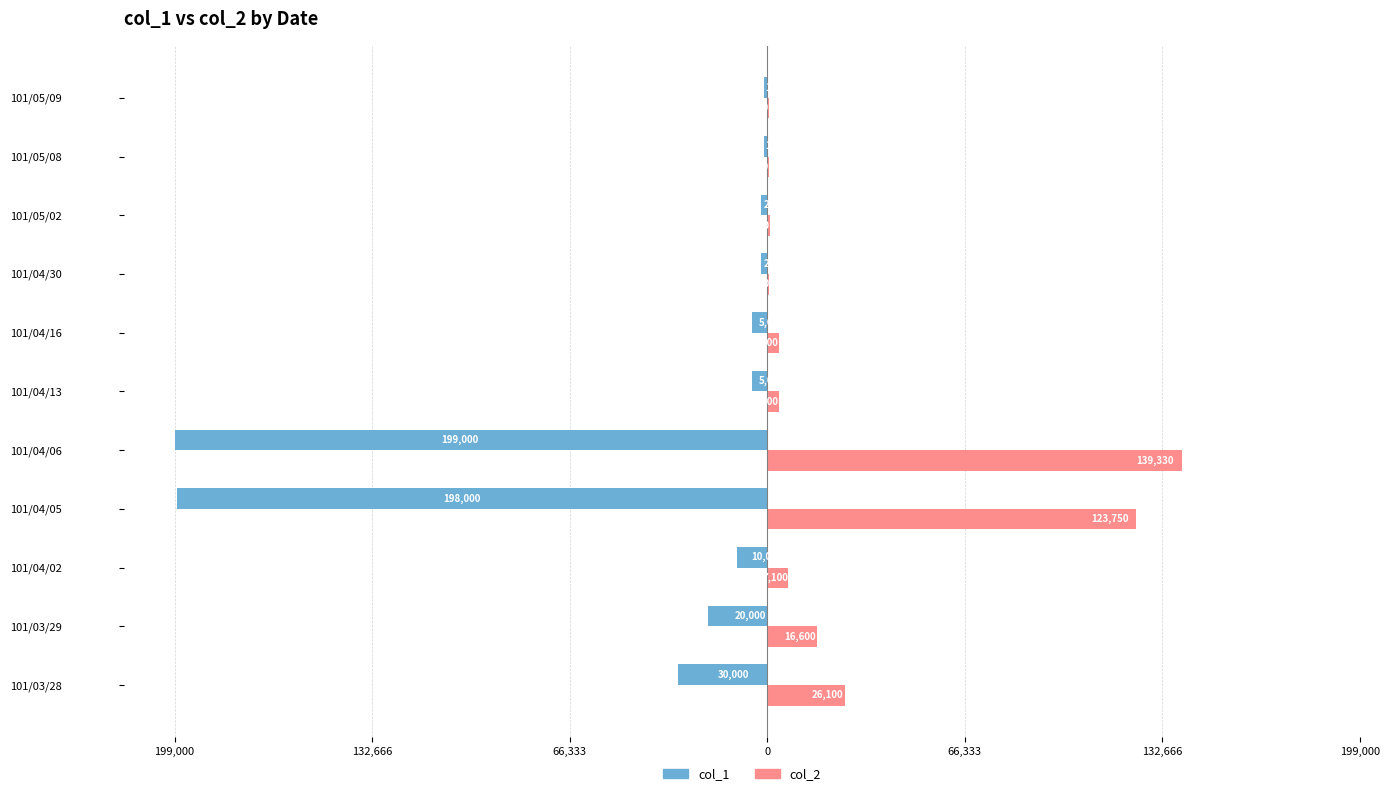

What are all the series names shown in the legend?

col_1, col_2